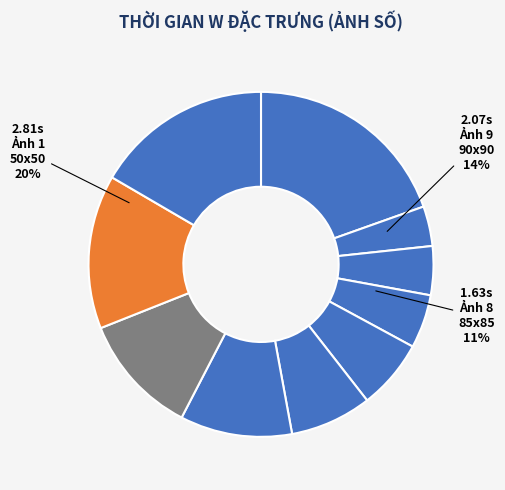

What percentage do 4 and 7 together represent?

15.5%